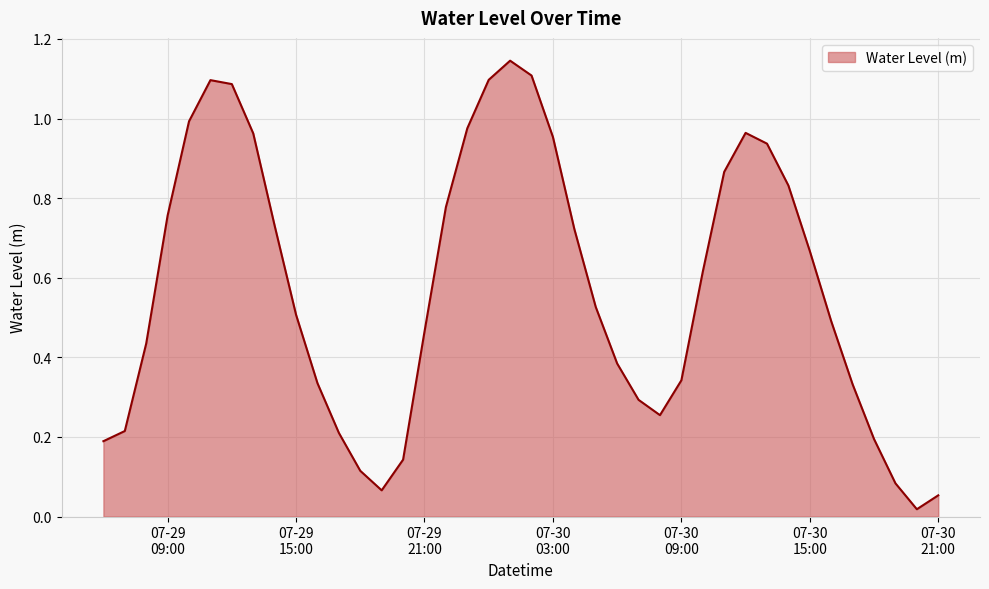

List the labels in order of value, largest first.

2024-07-30 01:00:00, 2024-07-30 02:00:00, 2024-07-30 00:00:00, 2024-07-29 11:00:00, 2024-07-29 12:00:00, 2024-07-29 10:00:00, 2024-07-29 23:00:00, 2024-07-30 12:00:00, 2024-07-29 13:00:00, 2024-07-30 03:00:00, 2024-07-30 13:00:00, 2024-07-30 11:00:00, 2024-07-30 14:00:00, 2024-07-29 22:00:00, 2024-07-29 09:00:00, 2024-07-29 14:00:00, 2024-07-30 04:00:00, 2024-07-30 15:00:00, 2024-07-30 10:00:00, 2024-07-30 05:00:00, 2024-07-29 15:00:00, 2024-07-30 16:00:00, 2024-07-29 21:00:00, 2024-07-29 08:00:00, 2024-07-30 06:00:00, 2024-07-30 09:00:00, 2024-07-29 16:00:00, 2024-07-30 17:00:00, 2024-07-30 07:00:00, 2024-07-30 08:00:00, 2024-07-29 07:00:00, 2024-07-29 17:00:00, 2024-07-30 18:00:00, 2024-07-29 06:00:00, 2024-07-29 20:00:00, 2024-07-29 18:00:00, 2024-07-30 19:00:00, 2024-07-29 19:00:00, 2024-07-30 21:00:00, 2024-07-30 20:00:00